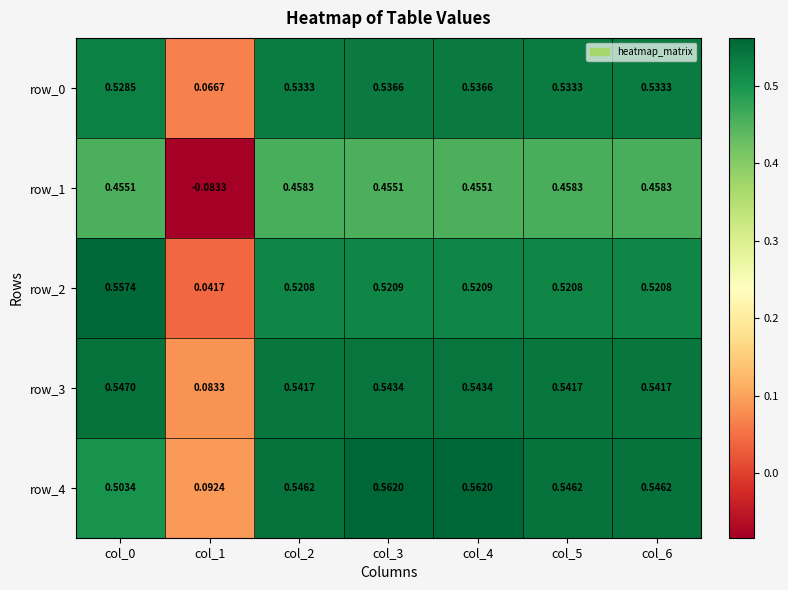

Reading left to right, what are all the values shown in this chart?

row_0: col_0=0.5	col_1=0.1	col_2=0.5	col_3=0.5	col_4=0.5	col_5=0.5	col_6=0.5
row_1: col_0=0.5	col_1=-0.1	col_2=0.5	col_3=0.5	col_4=0.5	col_5=0.5	col_6=0.5
row_2: col_0=0.6	col_1=0.0	col_2=0.5	col_3=0.5	col_4=0.5	col_5=0.5	col_6=0.5
row_3: col_0=0.5	col_1=0.1	col_2=0.5	col_3=0.5	col_4=0.5	col_5=0.5	col_6=0.5
row_4: col_0=0.5	col_1=0.1	col_2=0.5	col_3=0.6	col_4=0.6	col_5=0.5	col_6=0.5